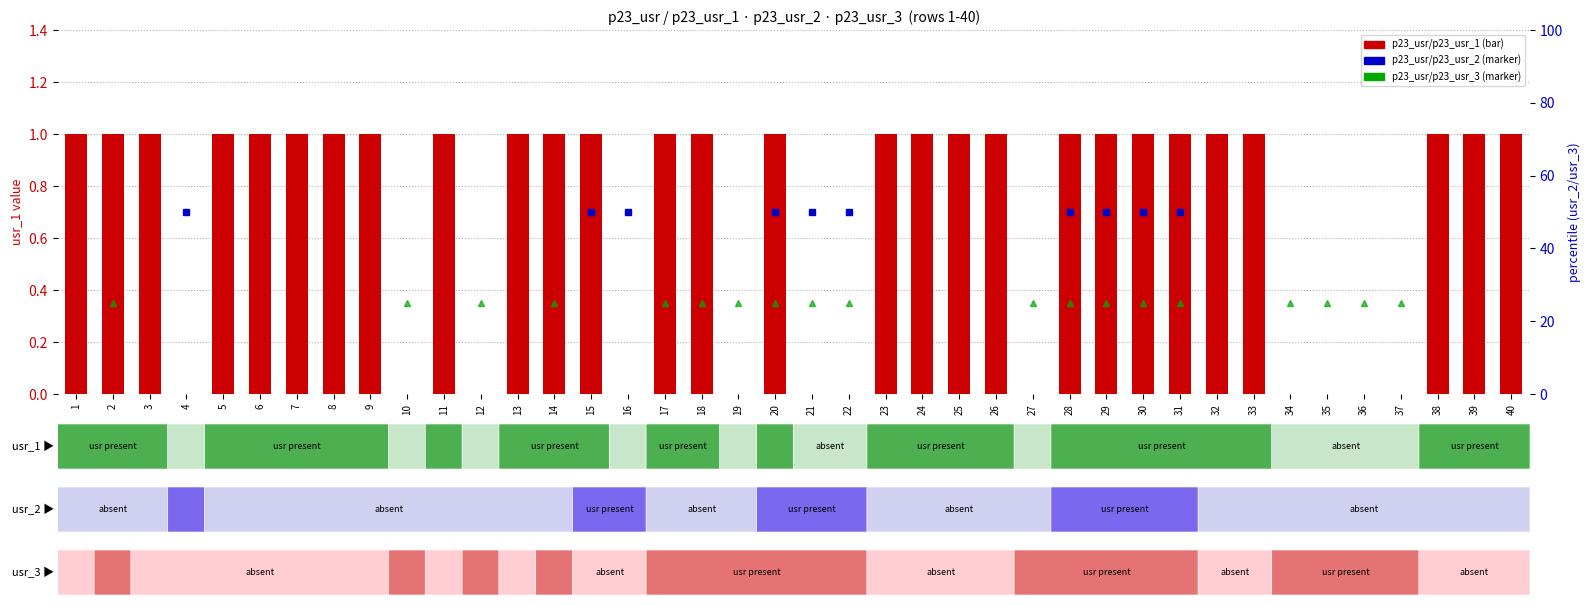

List the labels in order of value, largest first.

1, 2, 3, 5, 6, 7, 8, 9, 11, 13, 14, 15, 17, 18, 20, 23, 24, 25, 26, 28, 29, 30, 31, 32, 33, 38, 39, 40, 4, 10, 12, 16, 19, 21, 22, 27, 34, 35, 36, 37